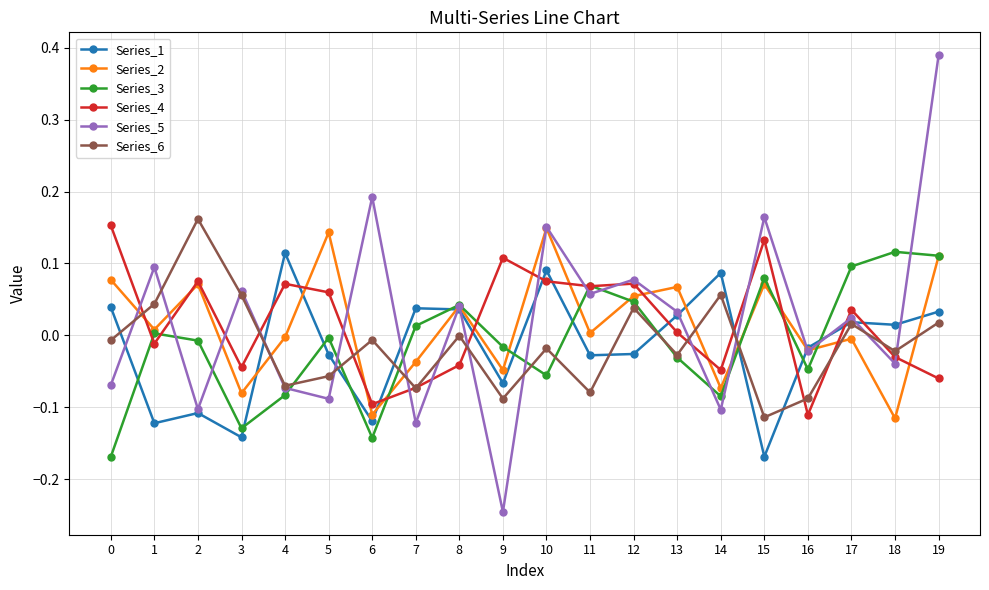

Is the value of Series_3 at 13 greater than the value of Series_1 at 2?

Yes